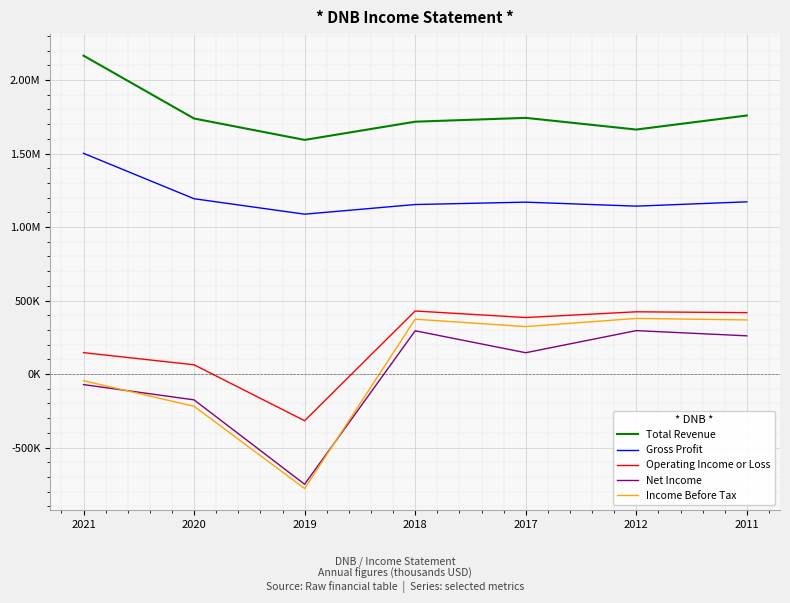

Which has a higher value, 2012 or 2021?

2021